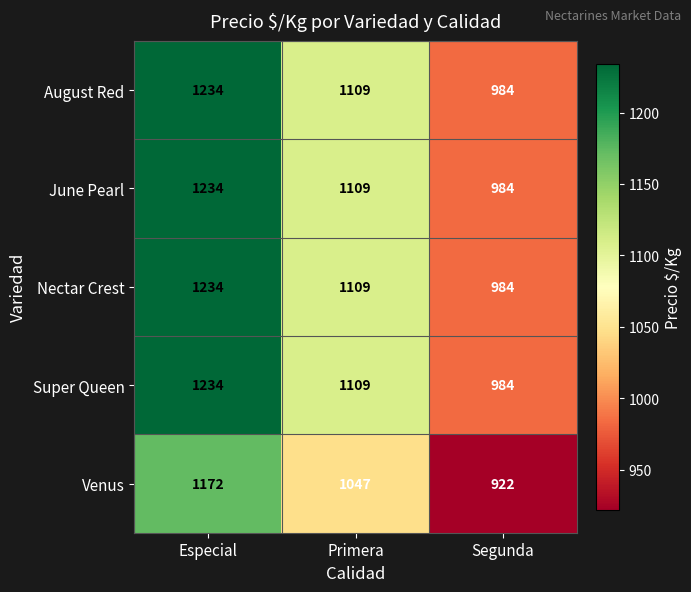

Reading left to right, extract all data points from this chart.

August Red: Especial=1234	Primera=1109	Segunda=984
June Pearl: Especial=1234	Primera=1109	Segunda=984
Nectar Crest: Especial=1234	Primera=1109	Segunda=984
Super Queen: Especial=1234	Primera=1109	Segunda=984
Venus: Especial=1172	Primera=1047	Segunda=922